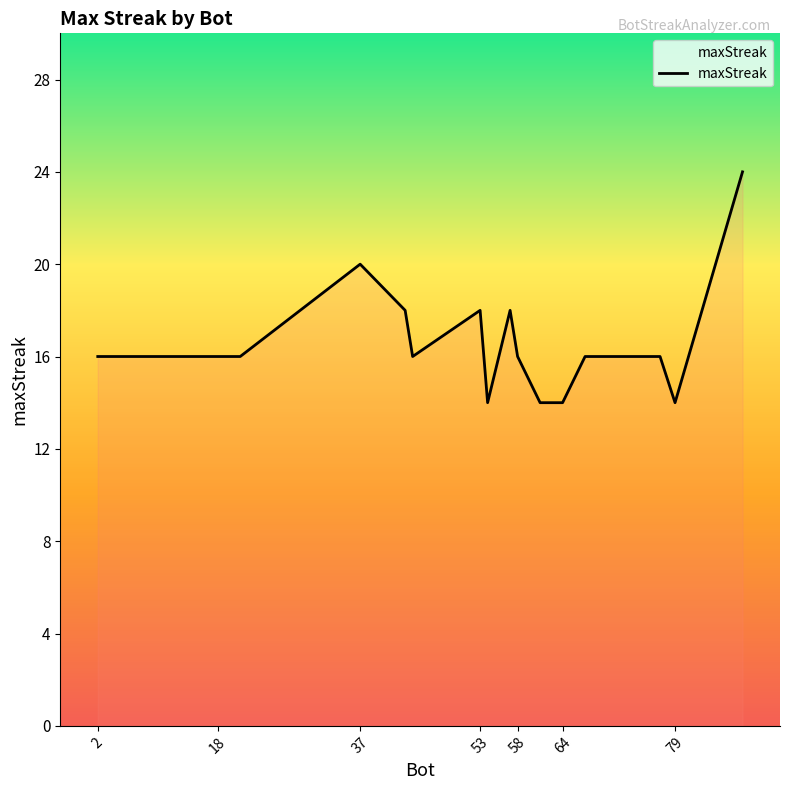

What is the smallest value displayed?

14